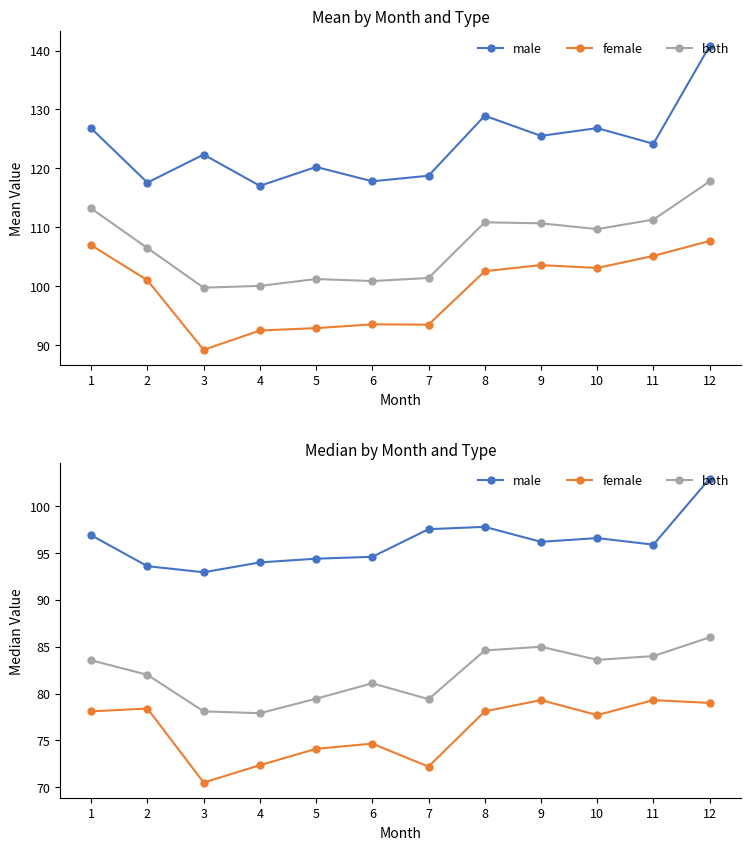

What is the value of the female point at the 7th from the left?

72.2